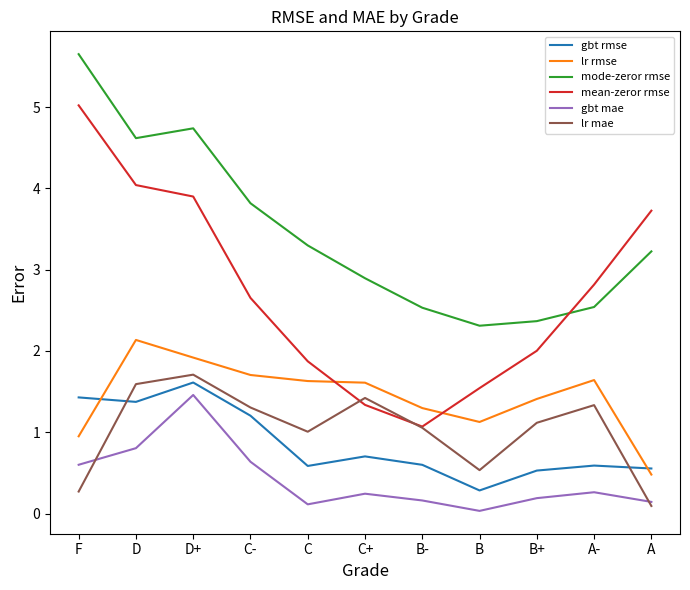

True or false: lr mae and mode-zeror rmse cross at least once.

False